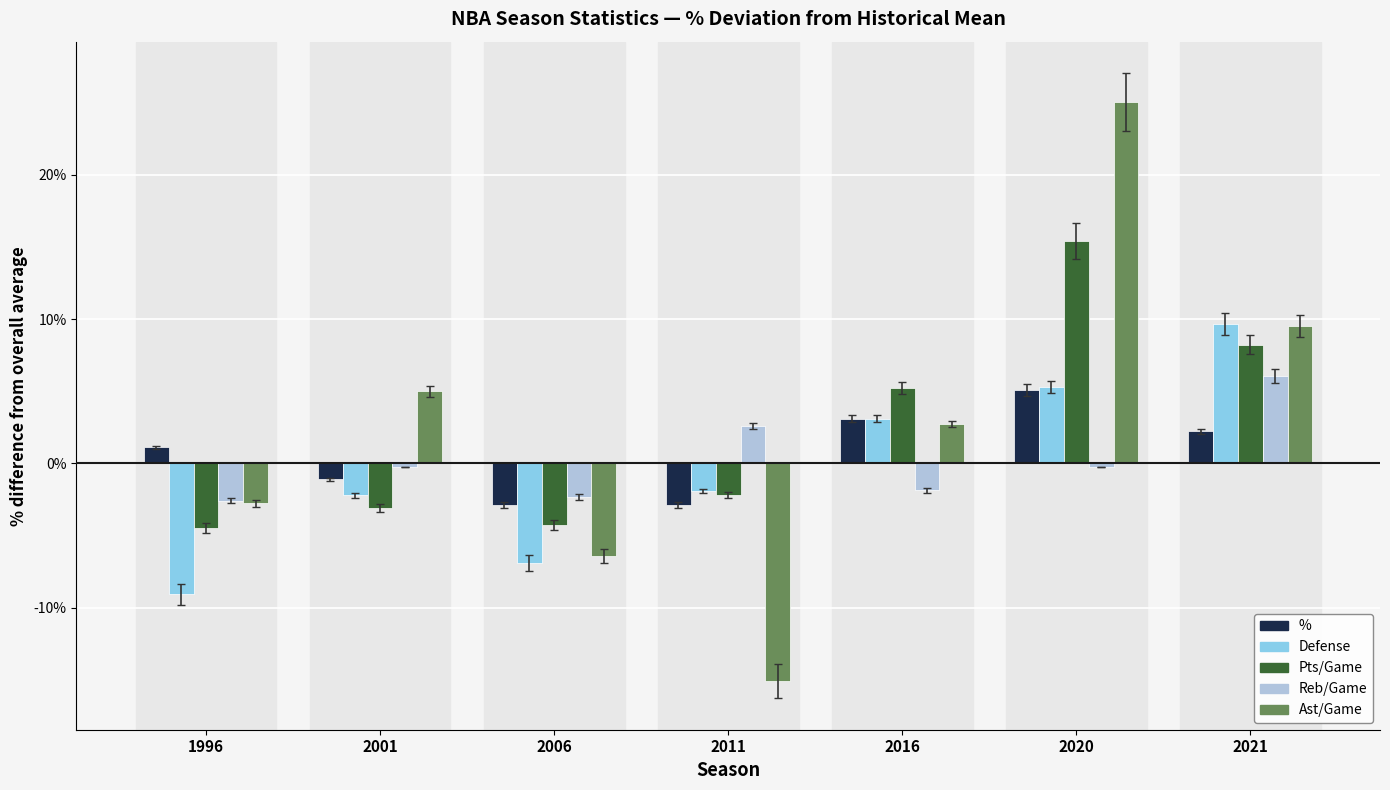

Between 1996 and 2011, which series saw the biggest shift?

Ast/Game